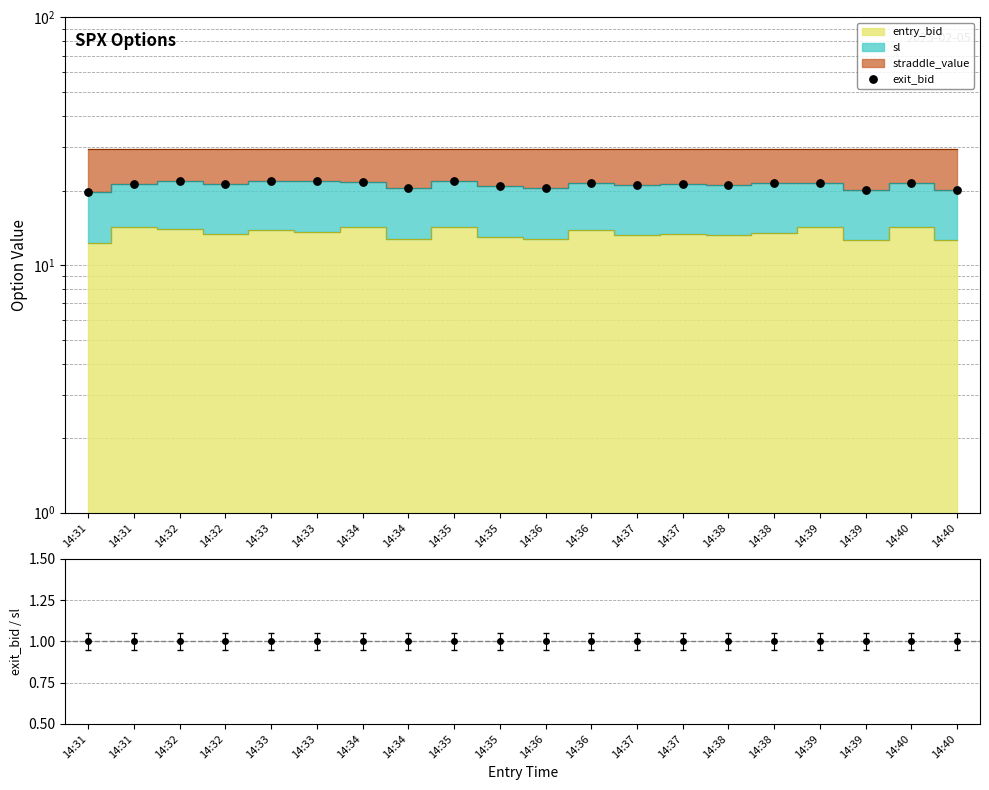

Approximately how many times larger is the value at 14:33 compared to 14:32?

1.0